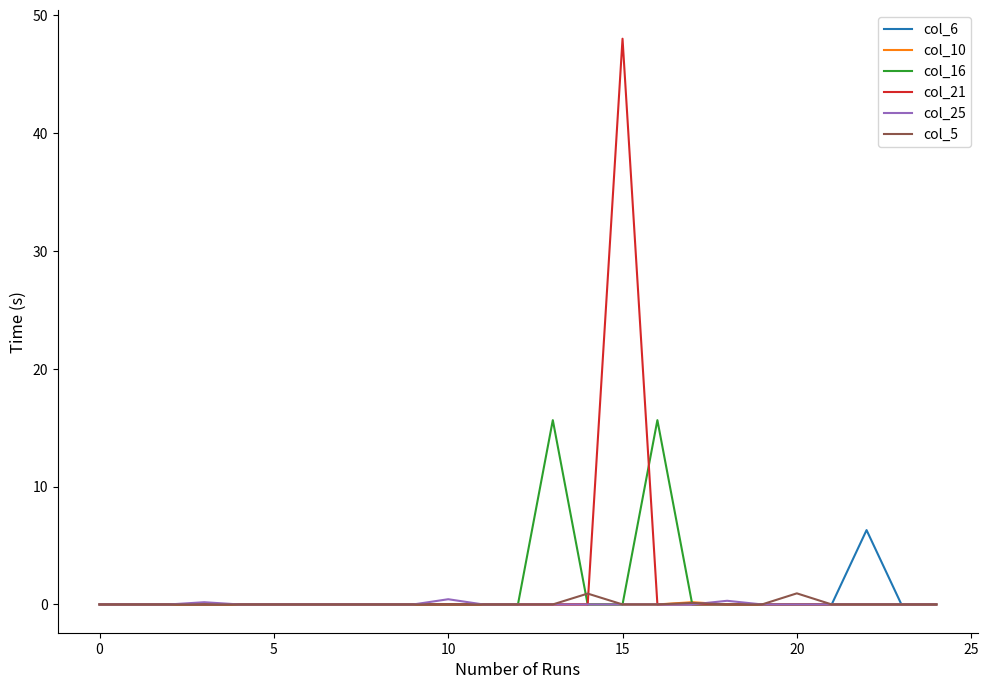

Which series has the largest range (max minus min)?

col_21